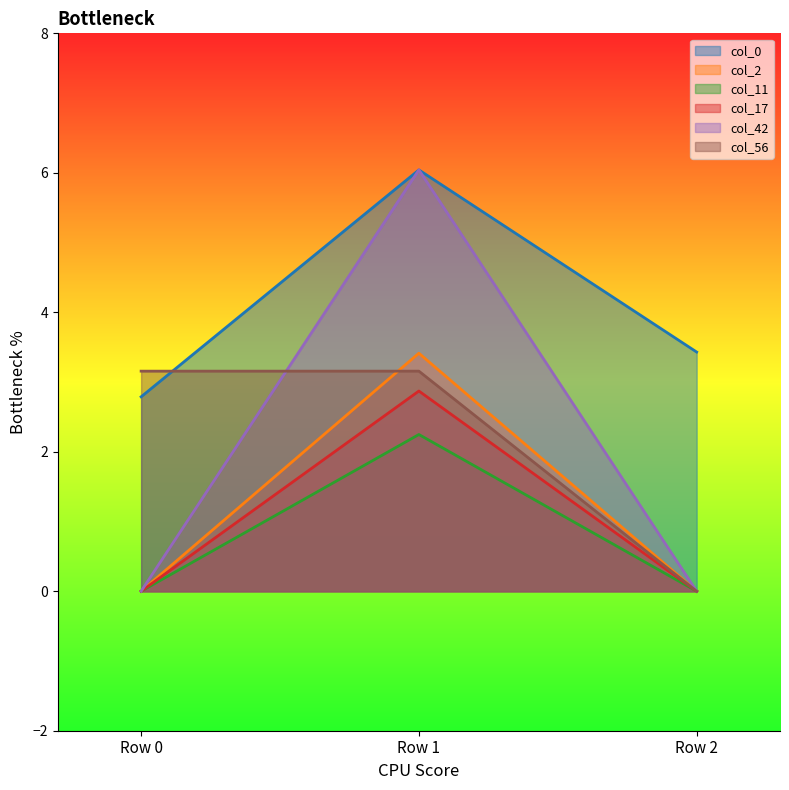

Is the value of col_0 at Row 0 greater than the value of col_2 at Row 0?

Yes